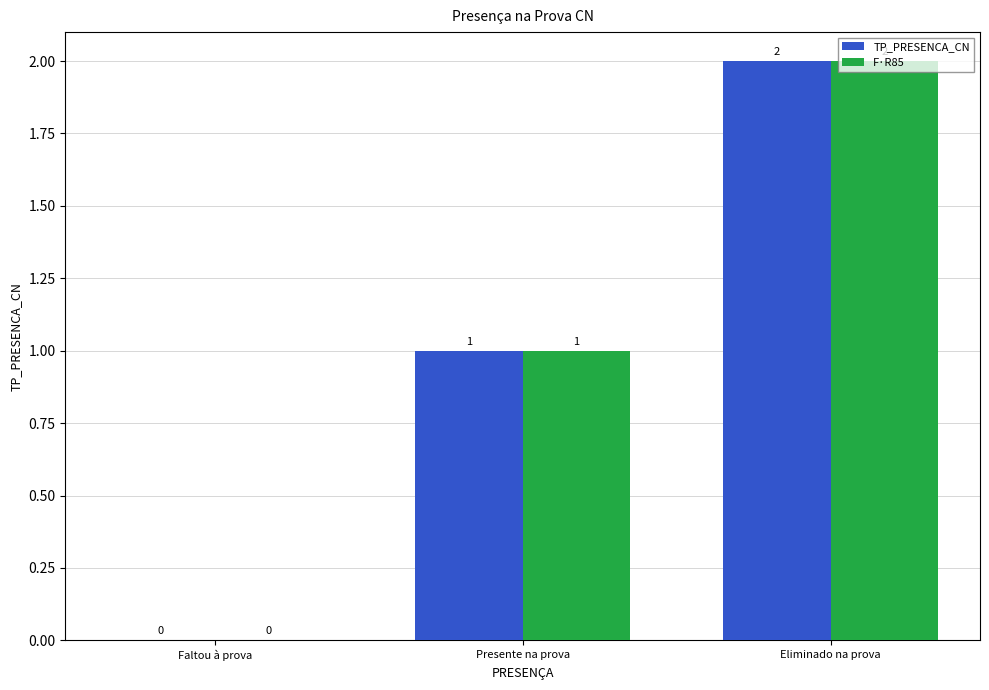

At which label is F·R85 closest to 1?

Presente na prova